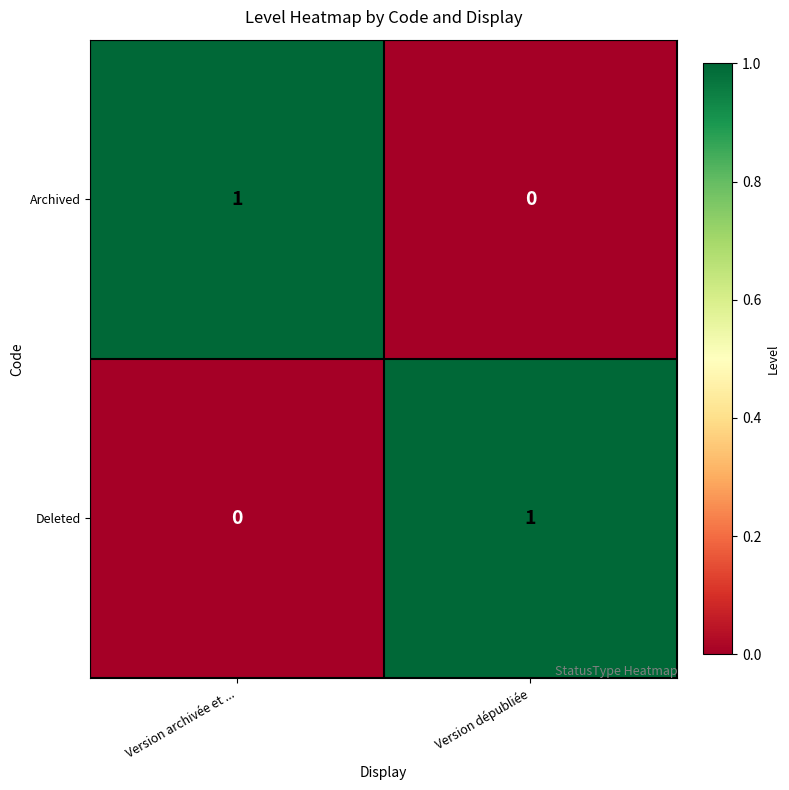

List the labels in order of Deleted value, smallest first.

Version archivée et ..., Version dépubliée